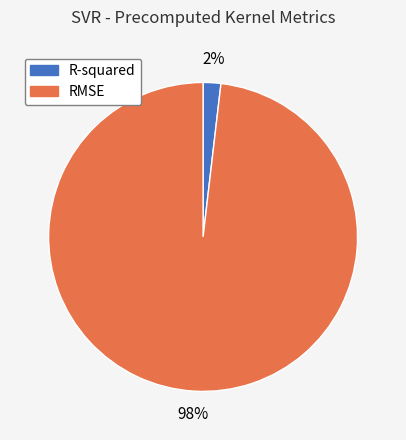

How many segments does this pie chart have?

2